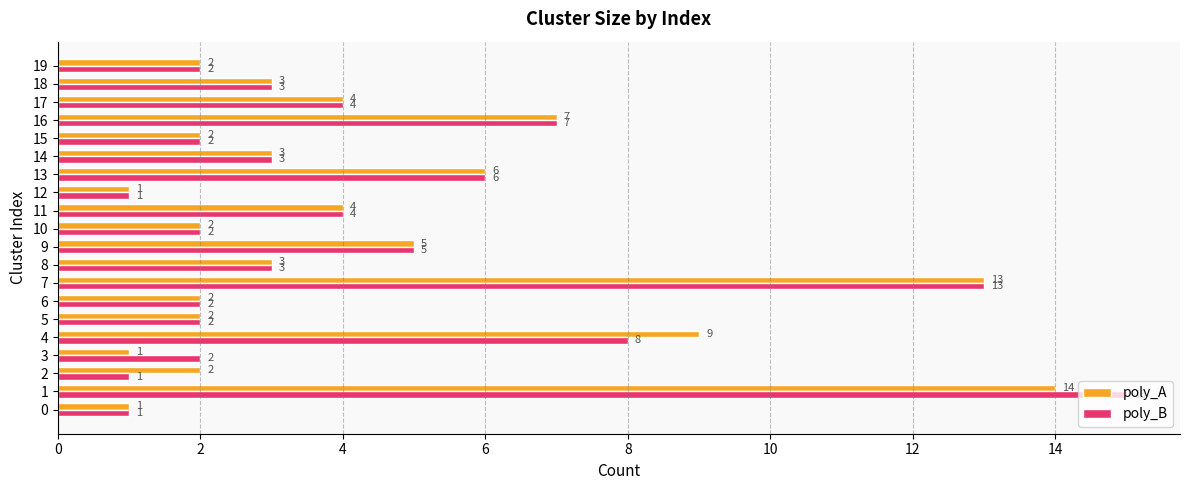

What is the average value of the poly_B series?

4